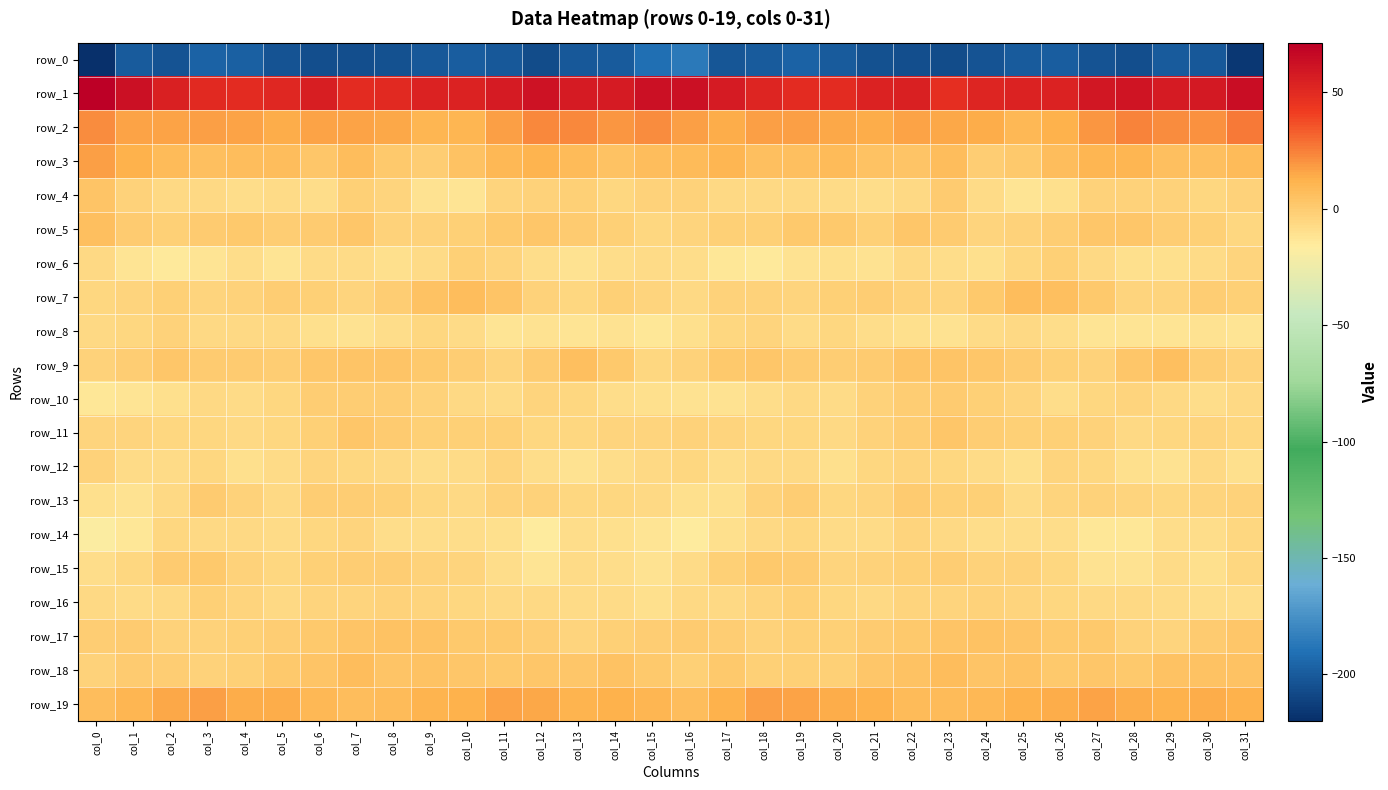

At which category does the chart reach its minimum across all series?

col_0